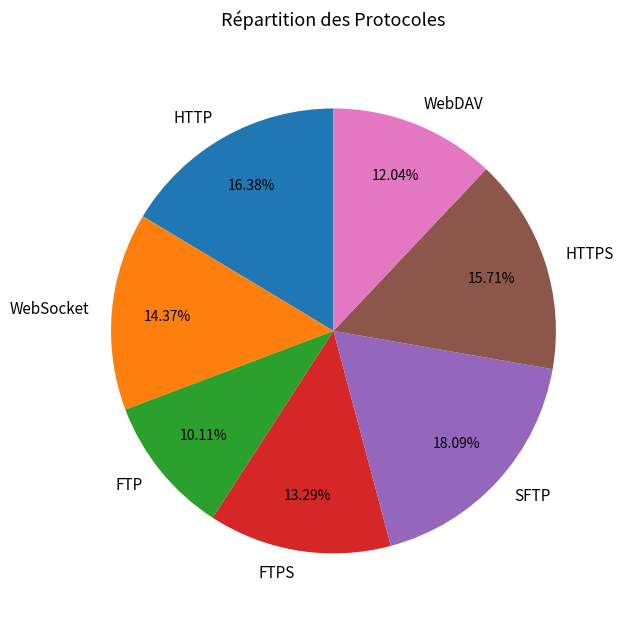

What percentage is the HTTP slice, to the nearest percent?

16%